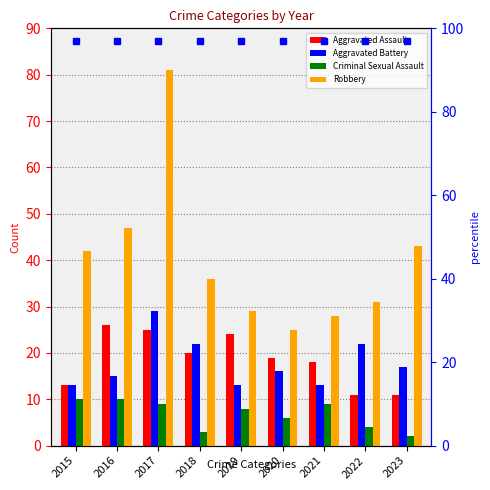

Where is Aggravated Assault nearest to the value 18?

2021